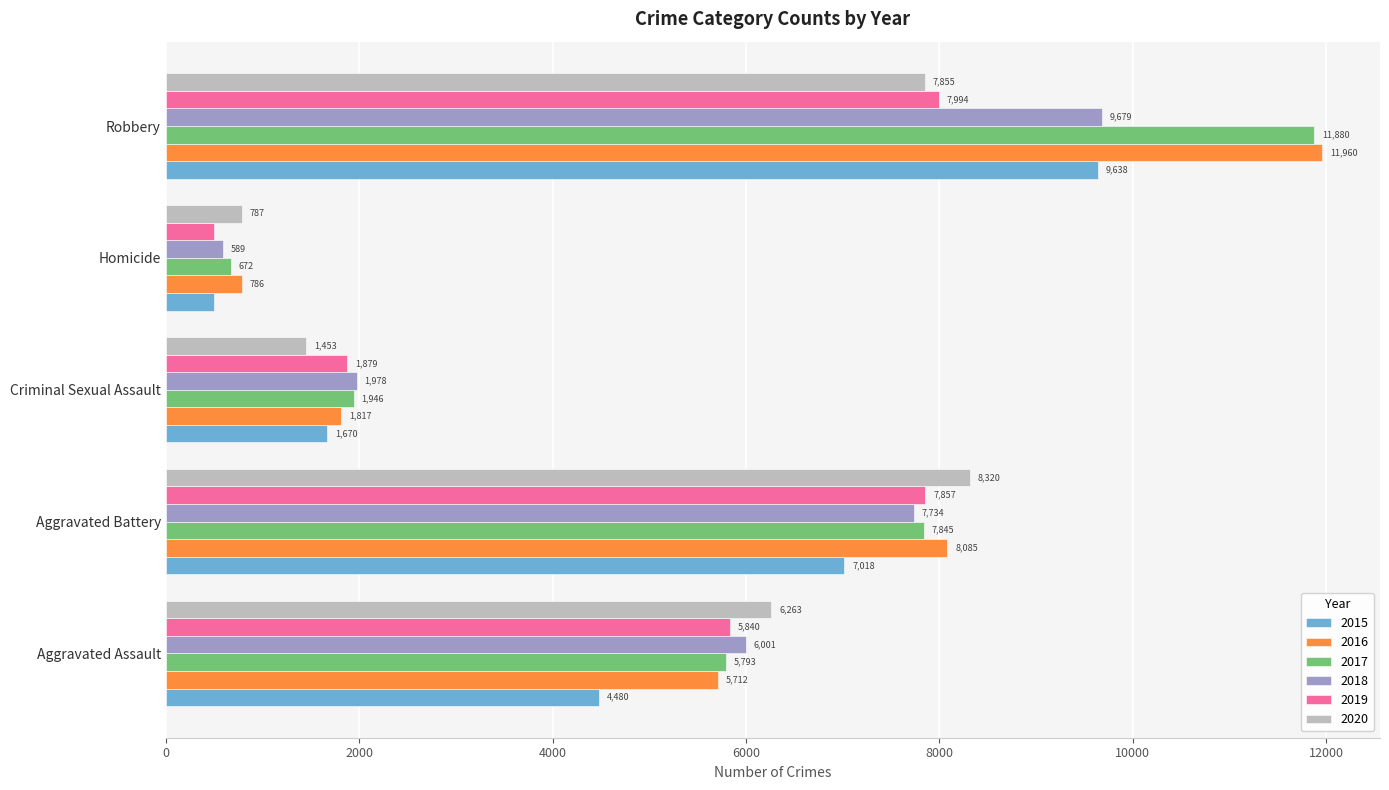

What is the difference between the second highest and minimum values in the 2019 series?

7359